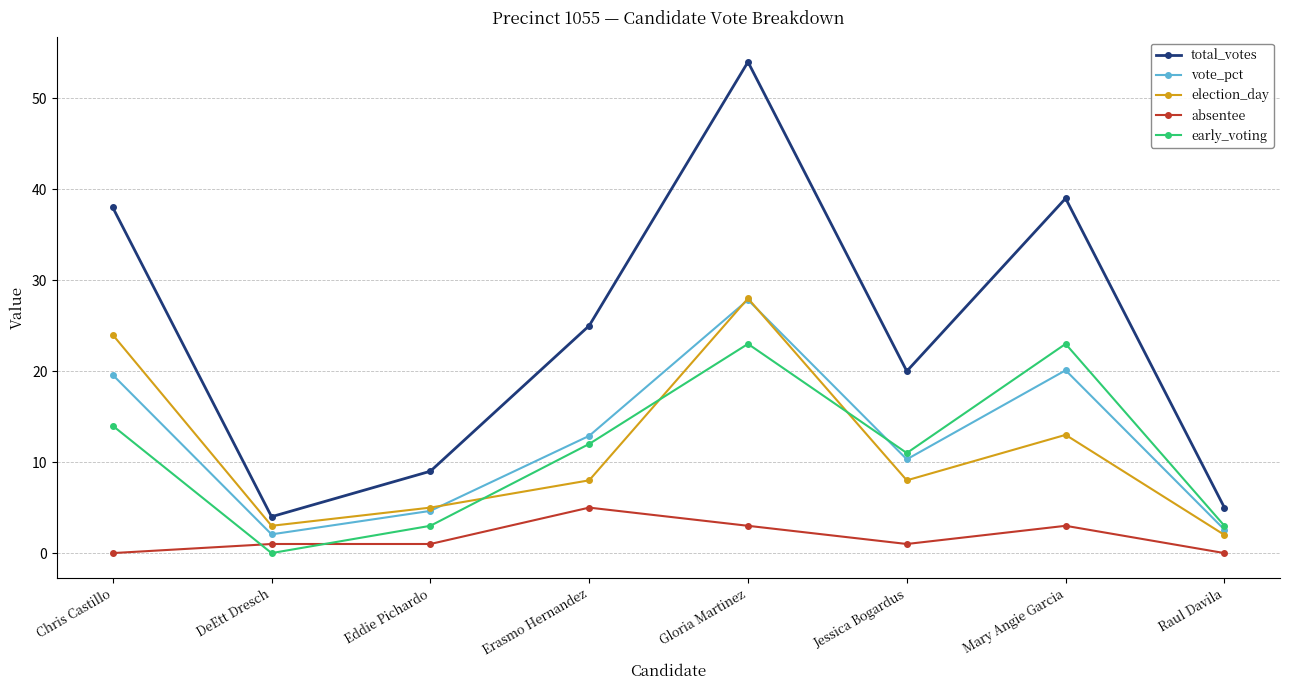

True or false: total_votes has more than 1 interior local peaks.

True